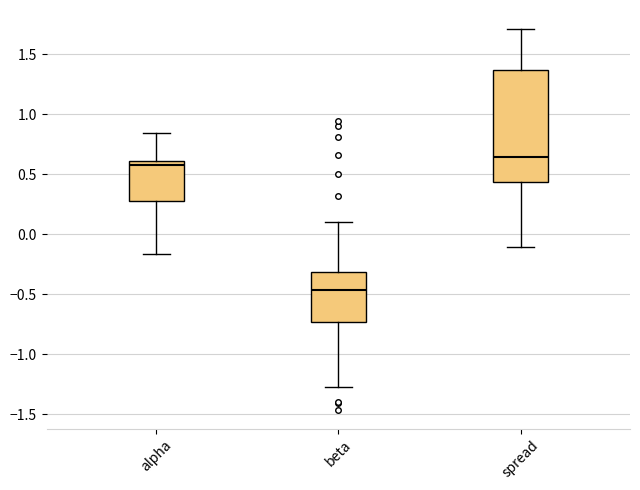

Comparing the boxes themselves (not the whiskers), which one is the tallest?

spread